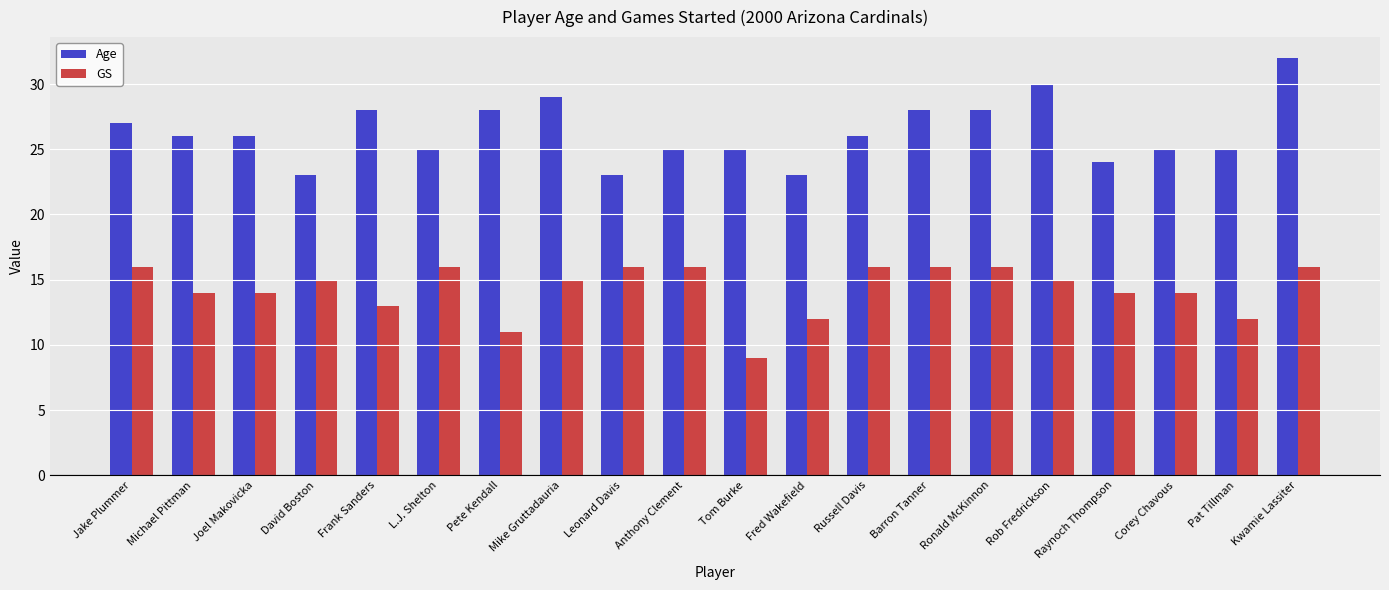

Where does the GS series first go above 15?

Jake Plummer